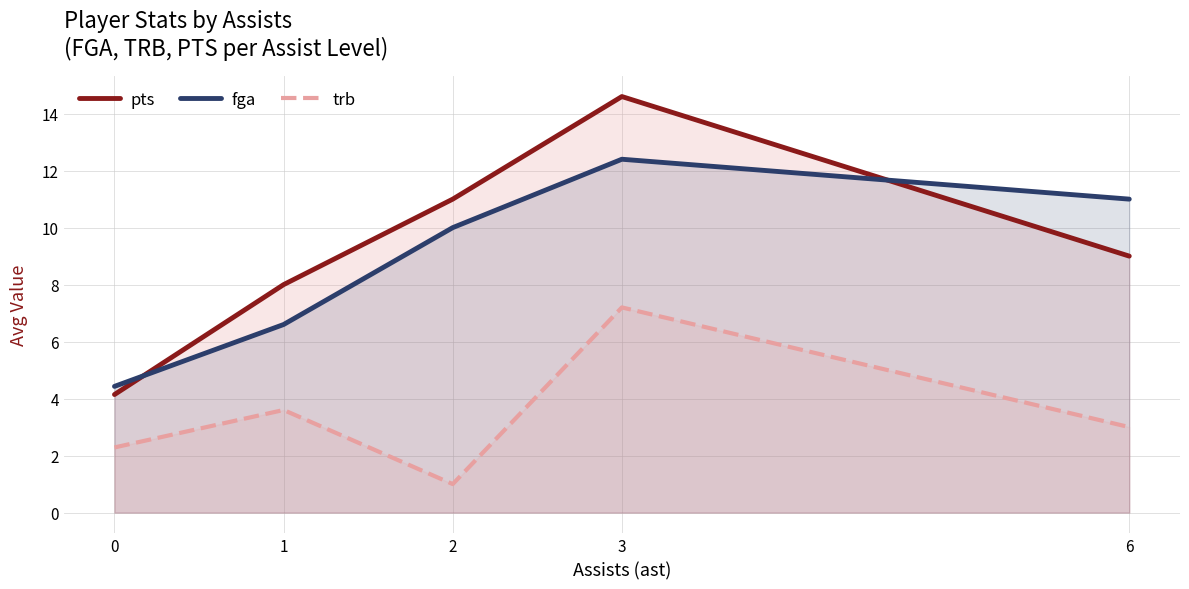

Reading right to left, extract all data points from this chart.

pts: 6=9.0	3=14.6	2=11.0	1=8.0	0=4.1
fga: 6=11.0	3=12.4	2=10.0	1=6.6	0=4.4
trb: 6=3.0	3=7.2	2=1.0	1=3.6	0=2.3